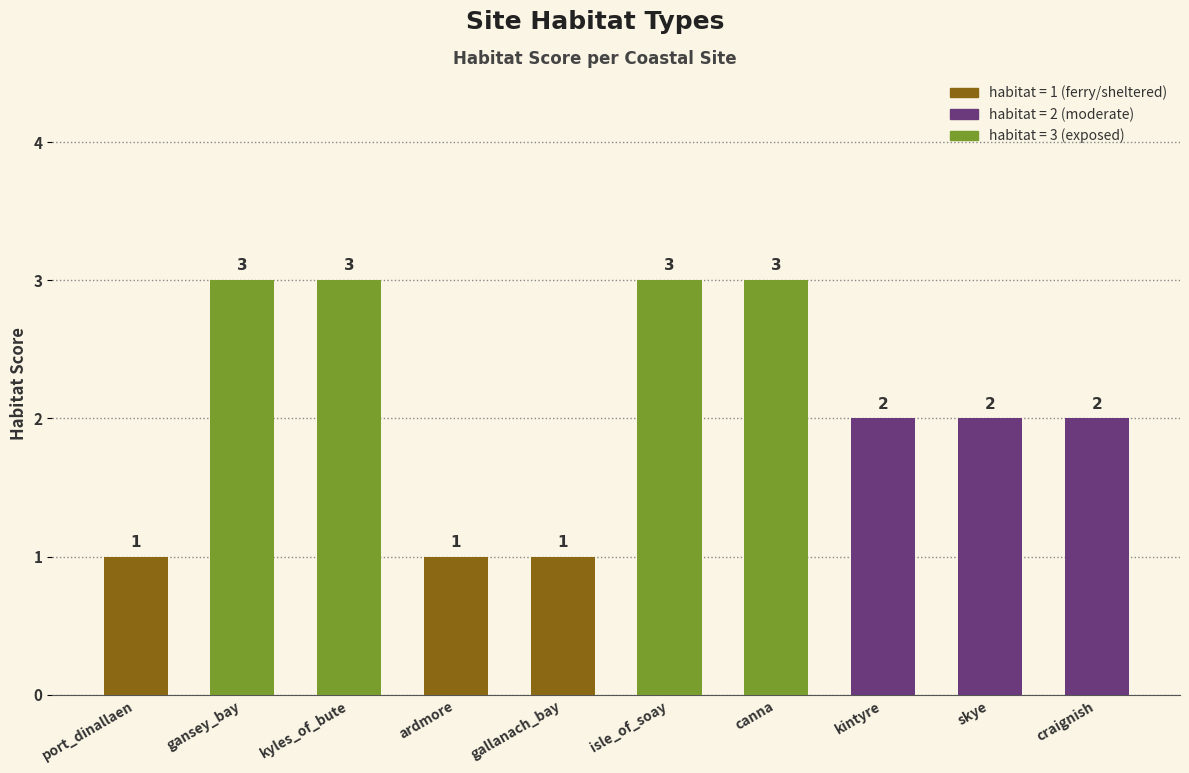

Reading left to right, extract all data points from this chart.

1	3	3	1	1	3	3	2	2	2